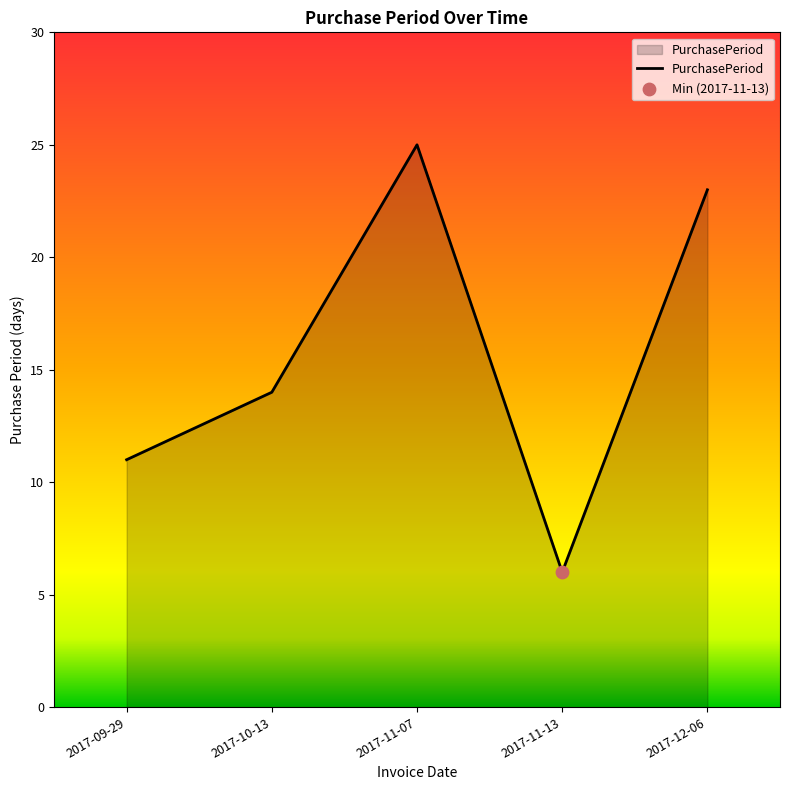

What is the change in value from 2017-11-07 to 2017-11-13?

-19